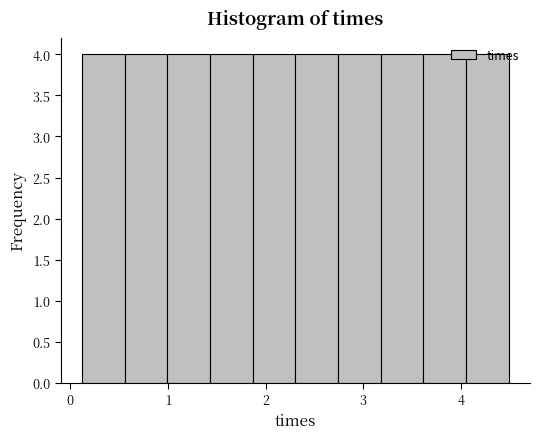

Reading left to right, list every bar in this chart as the range it spans on the x-axis followed by its height. Neither the bar edges nor the heights are printed on the chart, so give them approximately, as read against the axes.

0.1 to 0.6: 4
0.6 to 1.0: 4
1.0 to 1.4: 4
1.4 to 1.9: 4
1.9 to 2.3: 4
2.3 to 2.7: 4
2.7 to 3.2: 4
3.2 to 3.6: 4
3.6 to 4.1: 4
4.1 to 4.5: 4